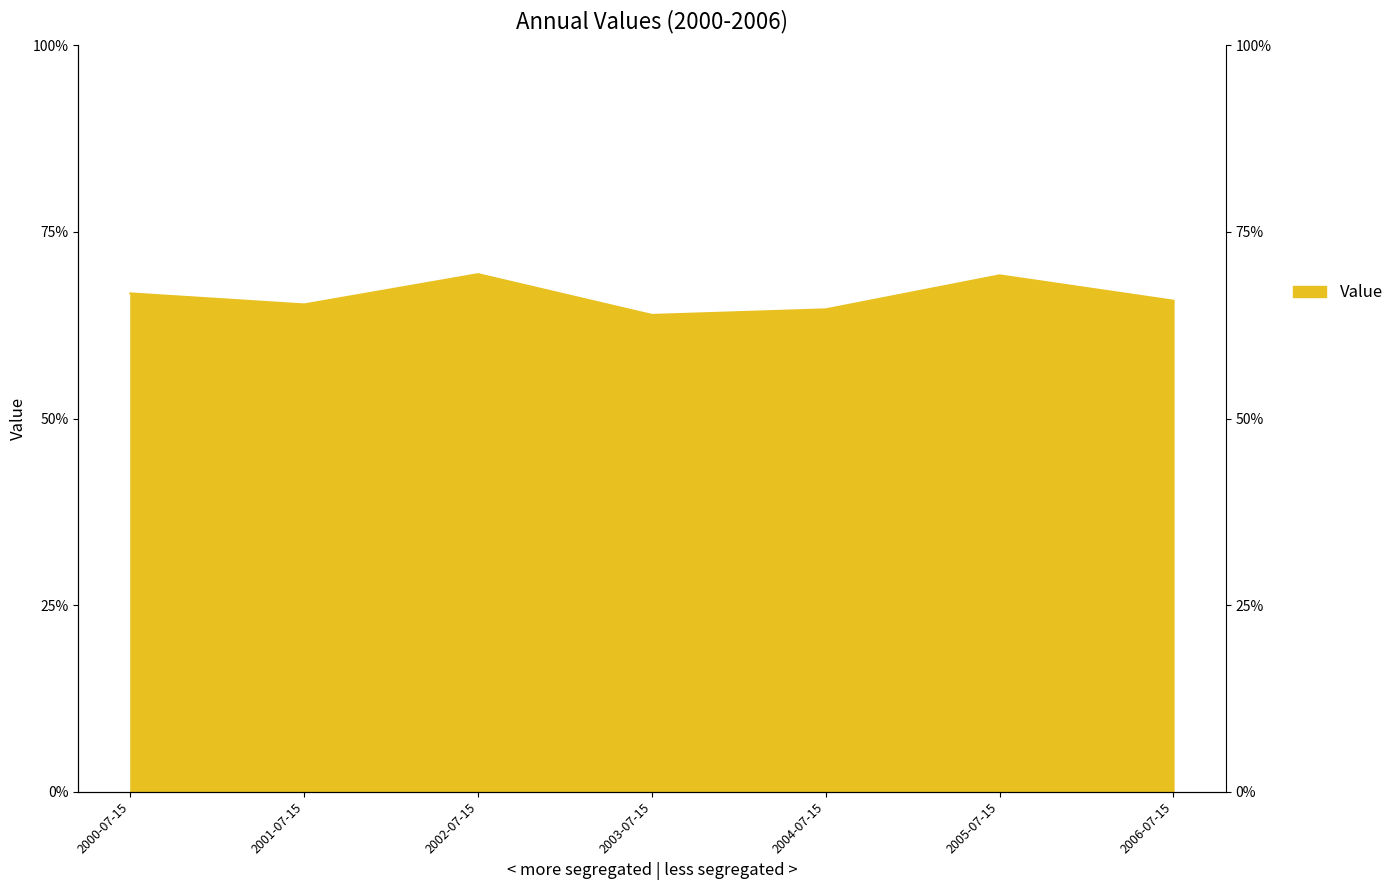

Reading left to right, extract all data points from this chart.

0.7	0.7	0.7	0.6	0.6	0.7	0.7